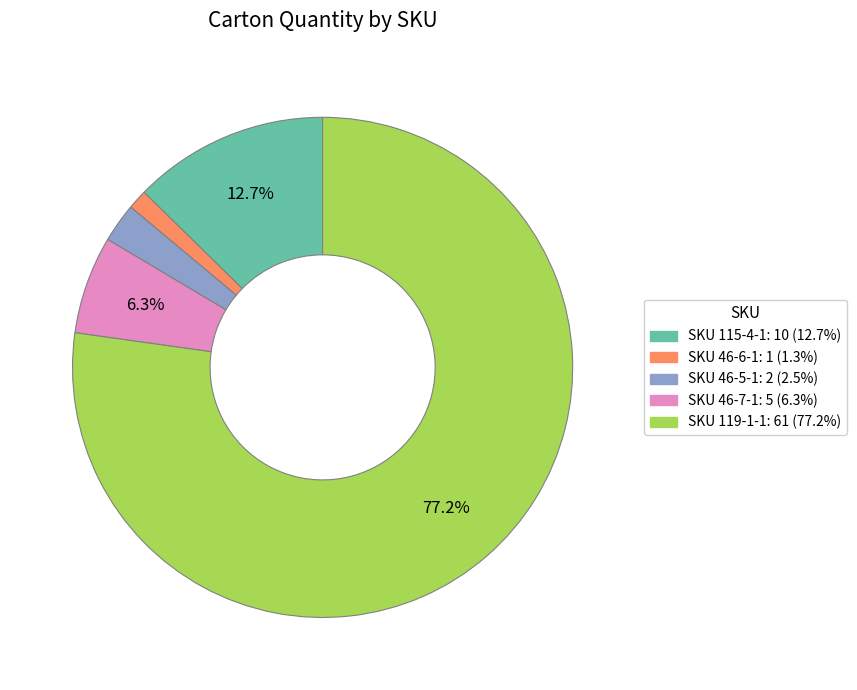

Rank the categories by value from highest to lowest.

SKU 119-1-1, SKU 115-4-1, SKU 46-7-1, SKU 46-5-1, SKU 46-6-1